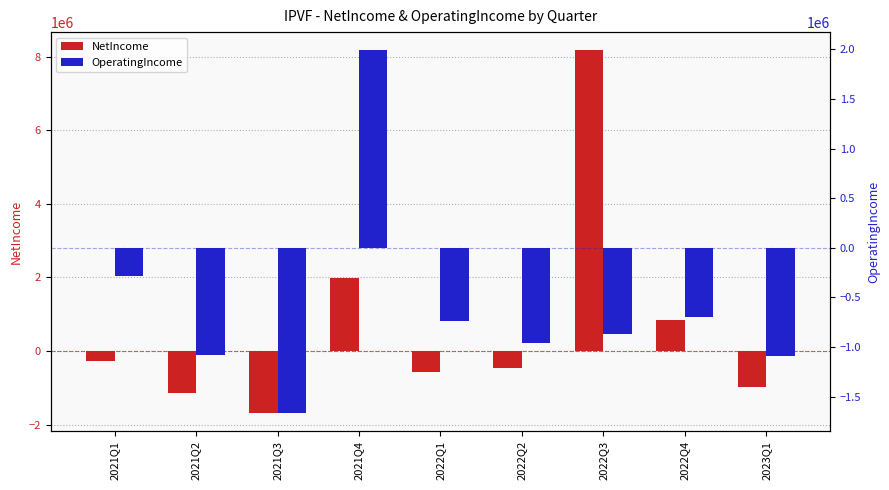

What position from the right is 2022Q1?

5